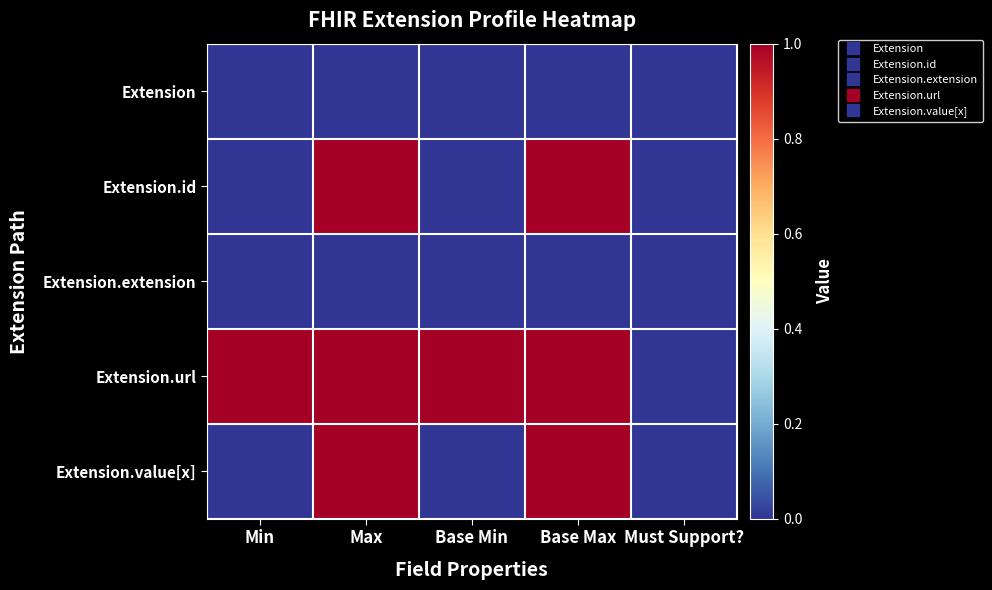

What is the difference between the highest and lowest values at Base Min?

1